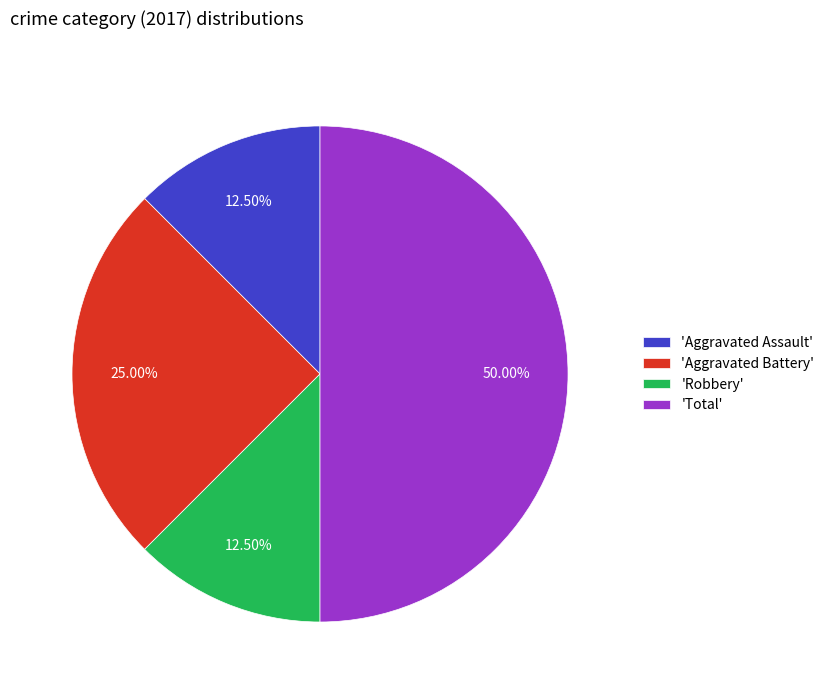

Which has a higher value, 'Aggravated Assault' or 'Total'?

'Total'